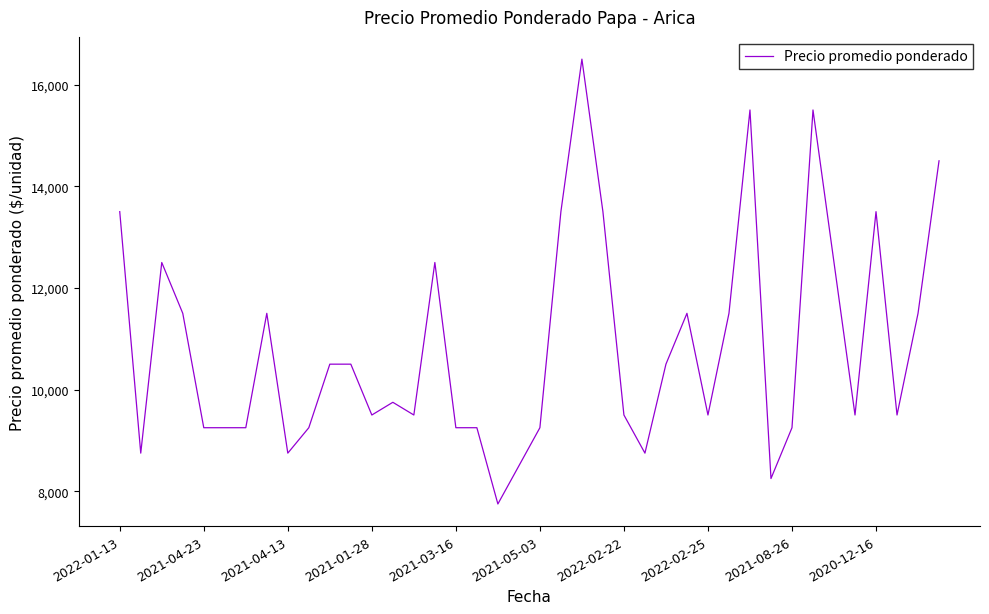

Does the chart display data point markers on the line(s)?

No